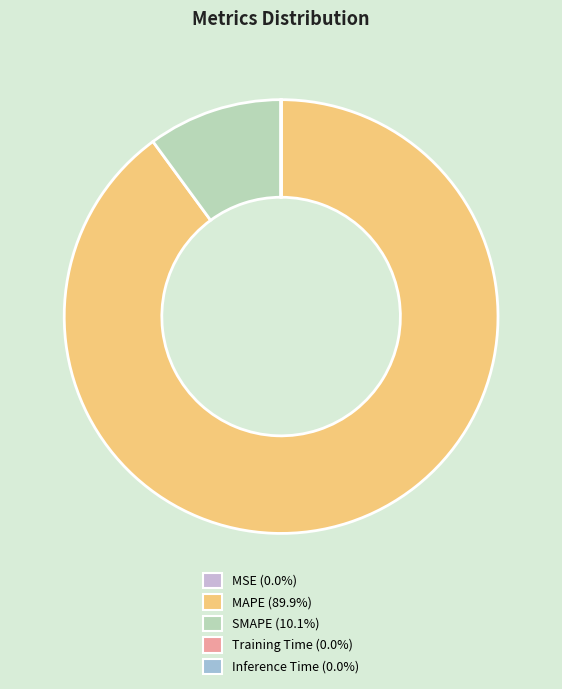

Which slice is the largest?

MAPE